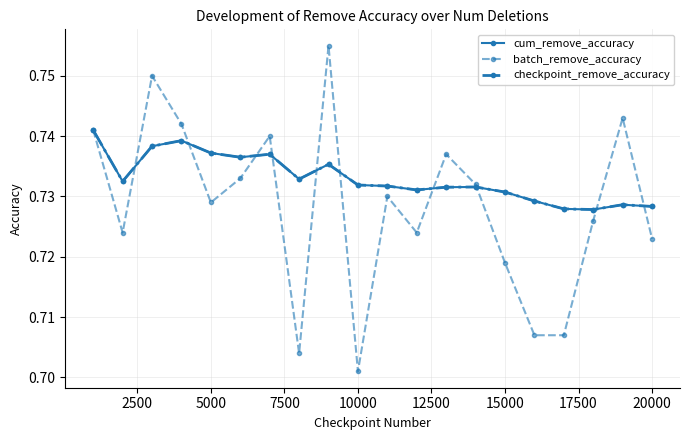

At how many categories does at least one series exceed 0?

20